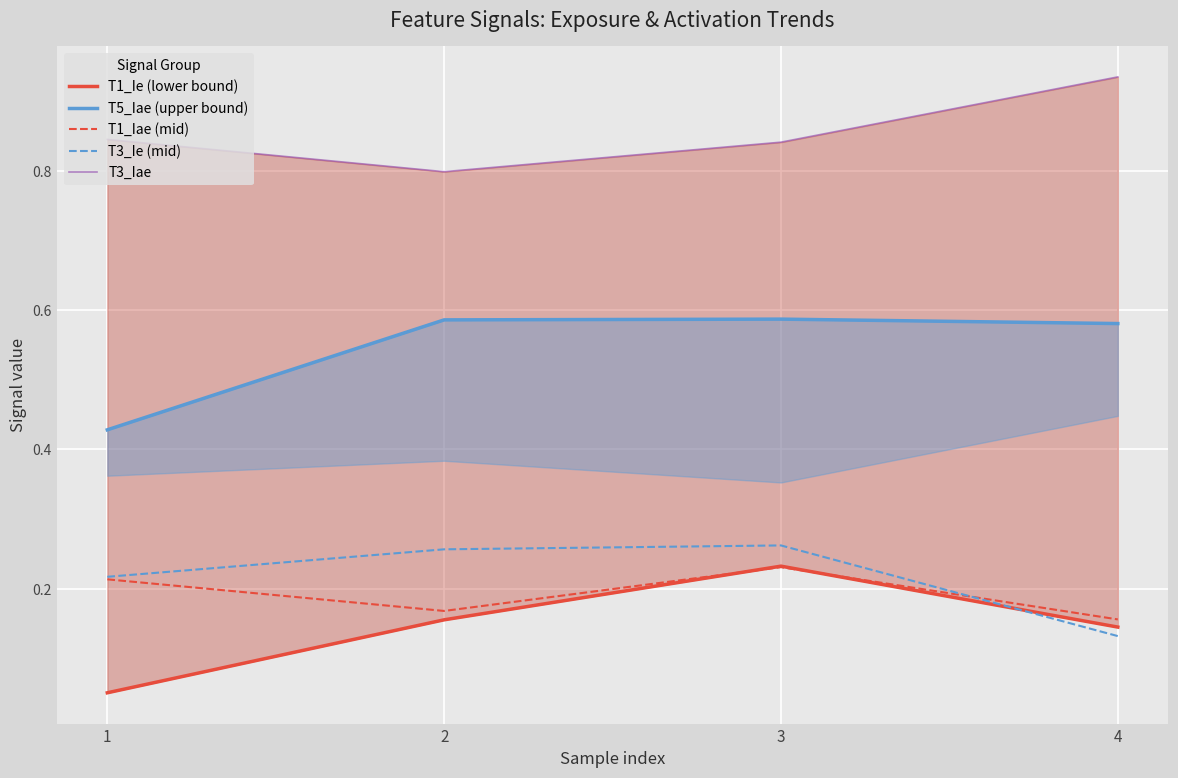

Rank the series by their maximum value, from lowest to highest.

T1_Iae (mid), T1_Ie (lower bound), T3_Ie (mid), T5_Iae (upper bound), T3_Iae